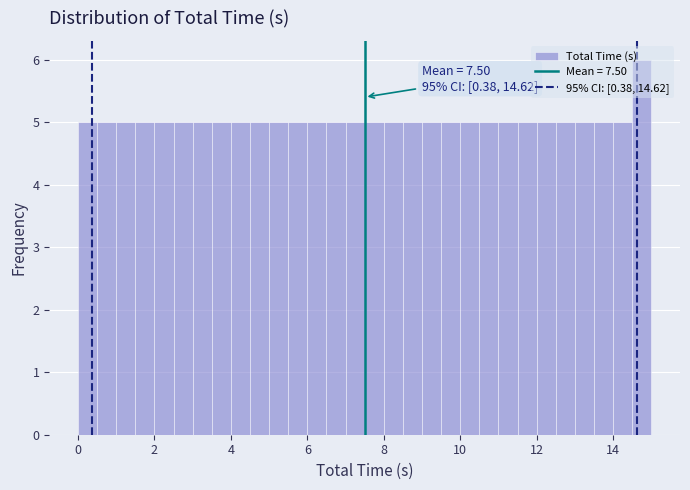

Around what value on the x-axis is the tallest bar? Give the approximate position of its centre, as read against the axis.

14.8